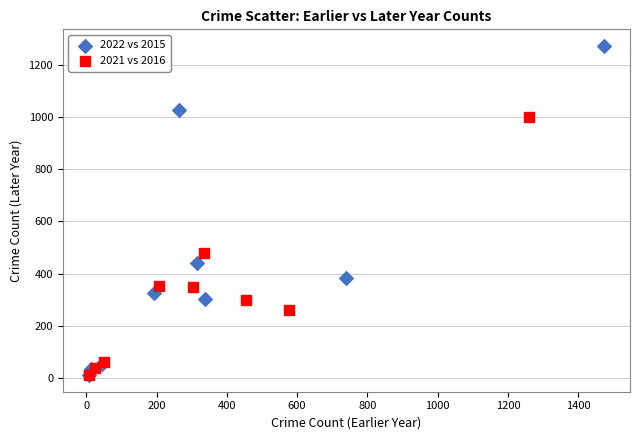

Which series reaches the maximum Y coordinate?

2022 vs 2015